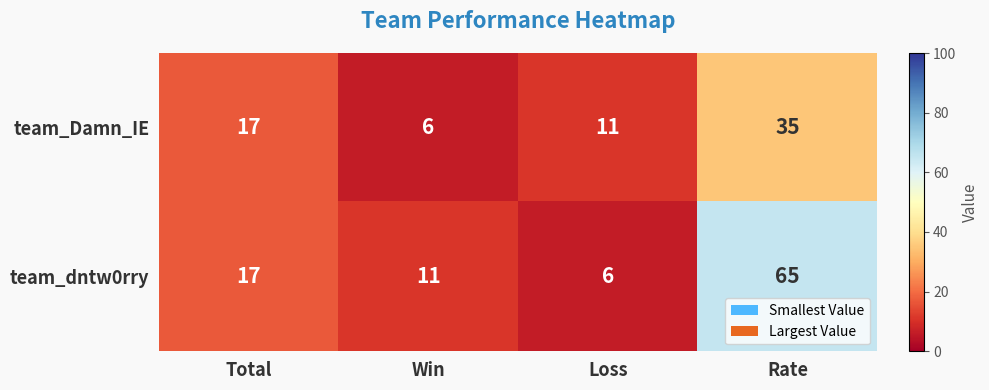

What is the difference between the highest and lowest values at Win?

5